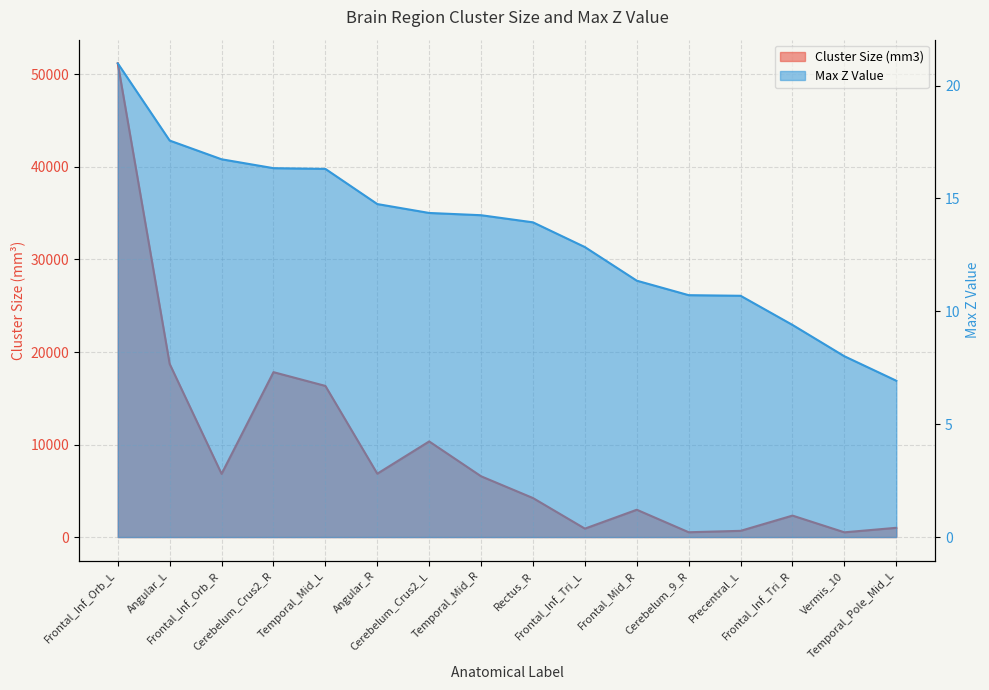

What are all the series names shown in the legend?

Cluster Size (mm3), Max Z Value